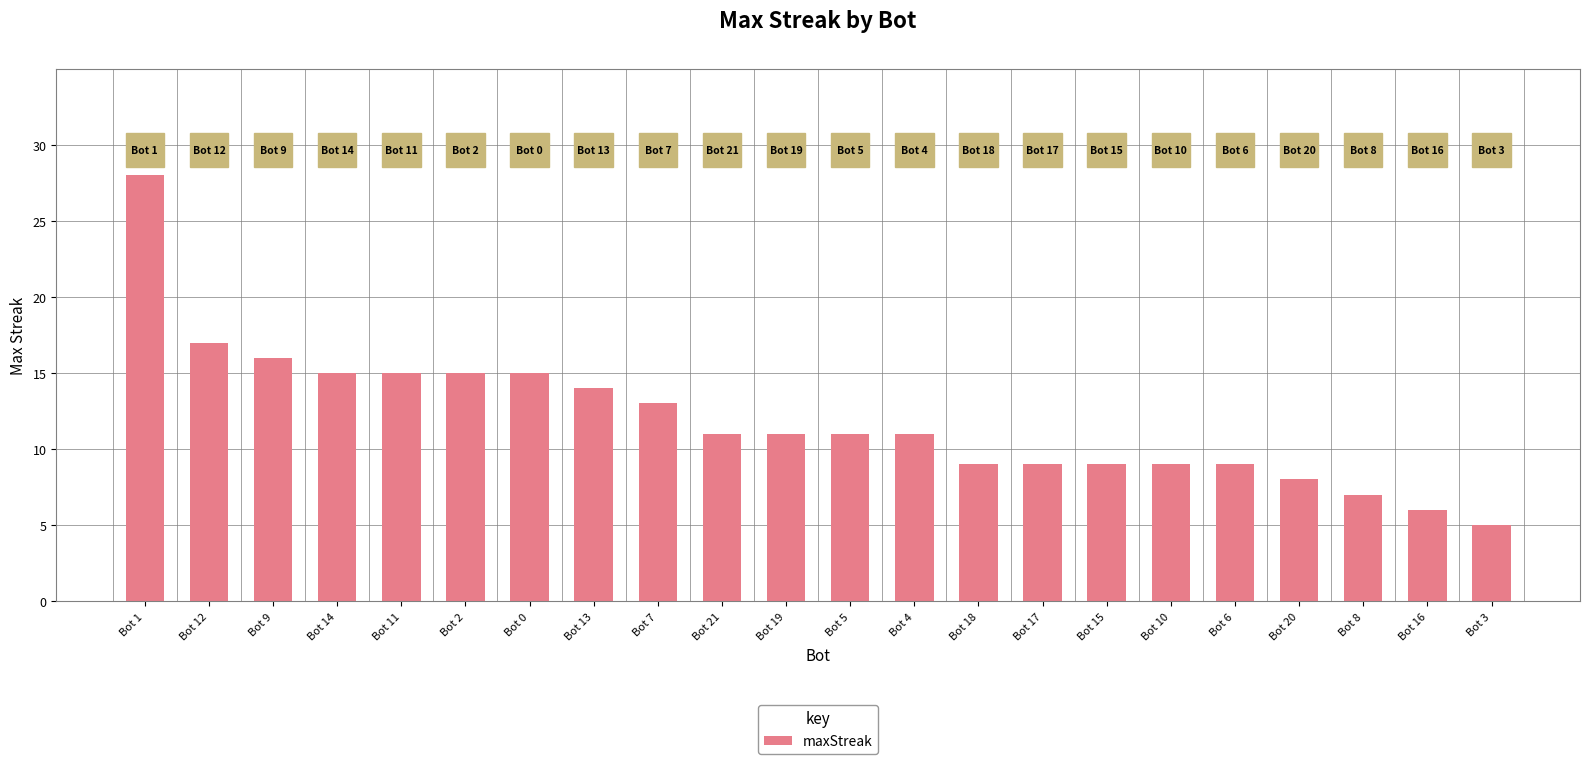

What is the maximum value shown in the chart?

28